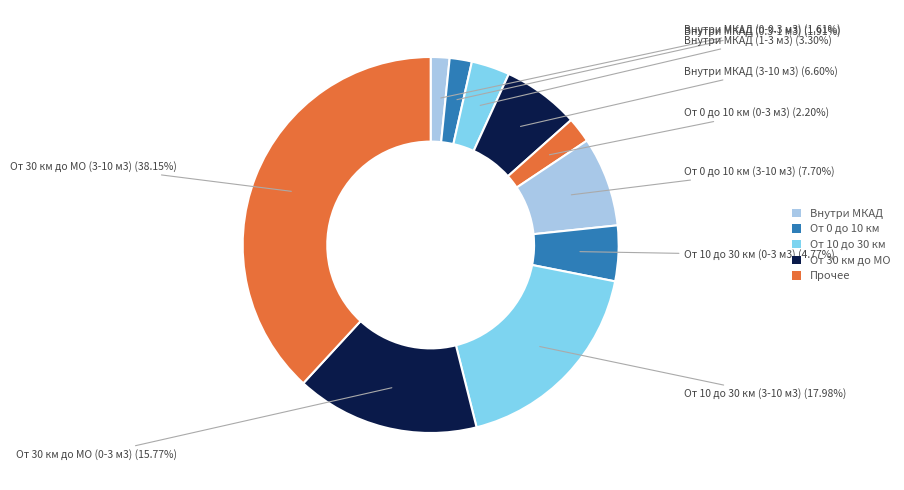

How many segments does this pie chart have?

10